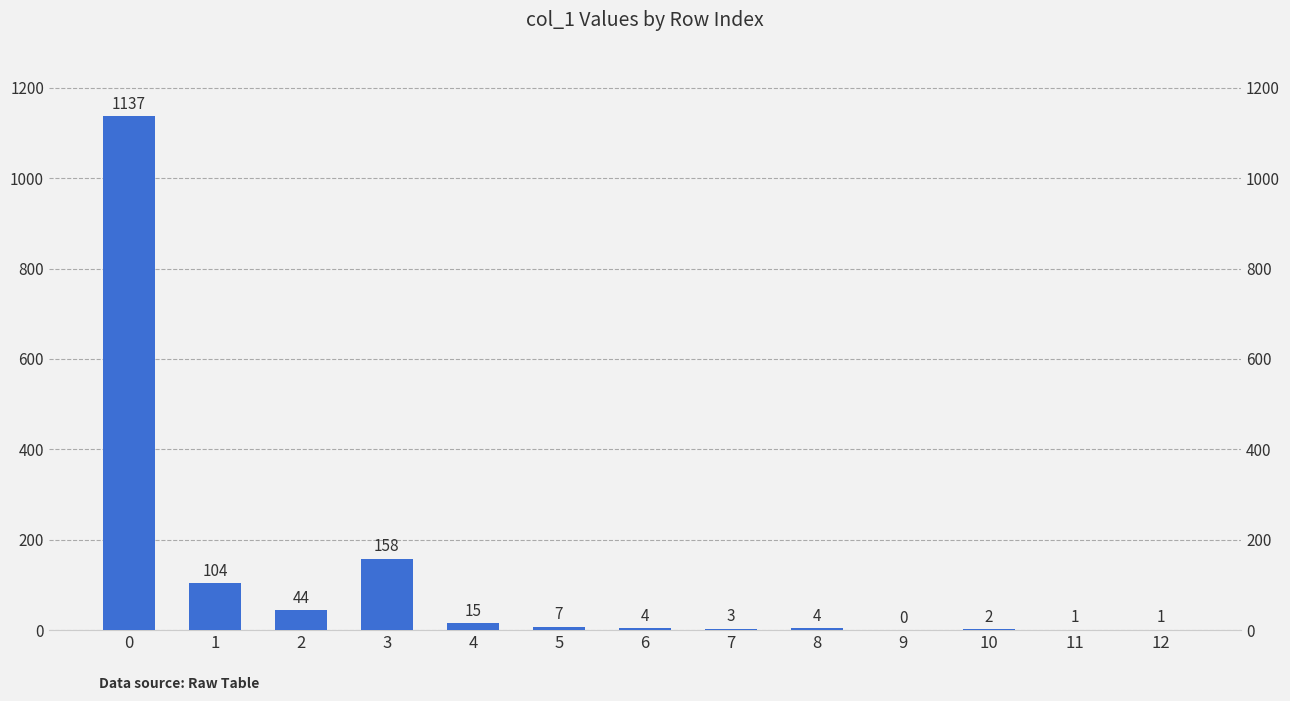

List the labels in order of value, smallest first.

9, 11, 12, 10, 7, 6, 8, 5, 4, 2, 1, 3, 0